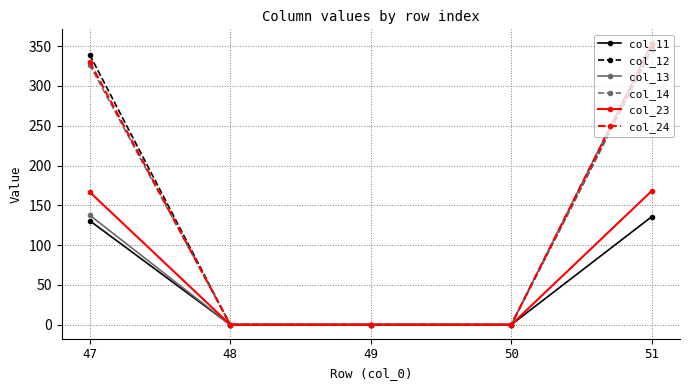

Which label corresponds to the largest value in the chart?

51